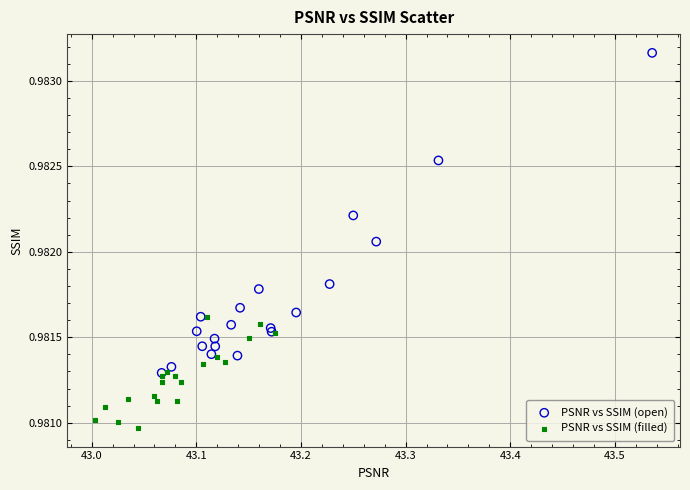

Which series reaches the maximum Y coordinate?

PSNR vs SSIM (open)